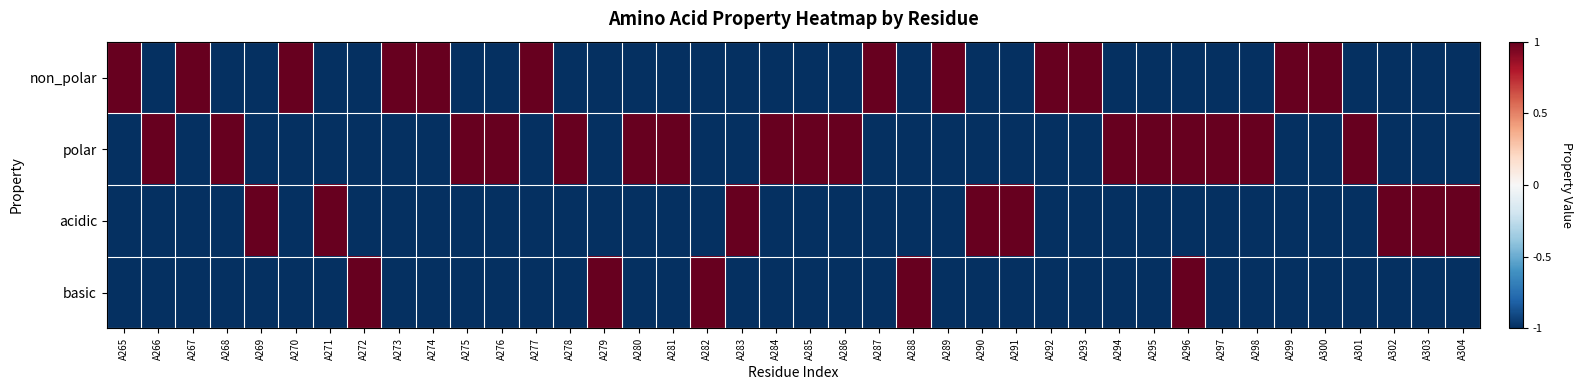

Reading left to right, extract all data points from this chart.

non_polar: A265=1	A266=-1	A267=1	A268=-1	A269=-1	A270=1	A271=-1	A272=-1	A273=1	A274=1	A275=-1	A276=-1	A277=1	A278=-1	A279=-1	A280=-1	A281=-1	A282=-1	A283=-1	A284=-1	A285=-1	A286=-1	A287=1	A288=-1	A289=1	A290=-1	A291=-1	A292=1	A293=1	A294=-1	A295=-1	A296=-1	A297=-1	A298=-1	A299=1	A300=1	A301=-1	A302=-1	A303=-1	A304=-1
polar: A265=-1	A266=1	A267=-1	A268=1	A269=-1	A270=-1	A271=-1	A272=-1	A273=-1	A274=-1	A275=1	A276=1	A277=-1	A278=1	A279=-1	A280=1	A281=1	A282=-1	A283=-1	A284=1	A285=1	A286=1	A287=-1	A288=-1	A289=-1	A290=-1	A291=-1	A292=-1	A293=-1	A294=1	A295=1	A296=1	A297=1	A298=1	A299=-1	A300=-1	A301=1	A302=-1	A303=-1	A304=-1
acidic: A265=-1	A266=-1	A267=-1	A268=-1	A269=1	A270=-1	A271=1	A272=-1	A273=-1	A274=-1	A275=-1	A276=-1	A277=-1	A278=-1	A279=-1	A280=-1	A281=-1	A282=-1	A283=1	A284=-1	A285=-1	A286=-1	A287=-1	A288=-1	A289=-1	A290=1	A291=1	A292=-1	A293=-1	A294=-1	A295=-1	A296=-1	A297=-1	A298=-1	A299=-1	A300=-1	A301=-1	A302=1	A303=1	A304=1
basic: A265=-1	A266=-1	A267=-1	A268=-1	A269=-1	A270=-1	A271=-1	A272=1	A273=-1	A274=-1	A275=-1	A276=-1	A277=-1	A278=-1	A279=1	A280=-1	A281=-1	A282=1	A283=-1	A284=-1	A285=-1	A286=-1	A287=-1	A288=1	A289=-1	A290=-1	A291=-1	A292=-1	A293=-1	A294=-1	A295=-1	A296=1	A297=-1	A298=-1	A299=-1	A300=-1	A301=-1	A302=-1	A303=-1	A304=-1